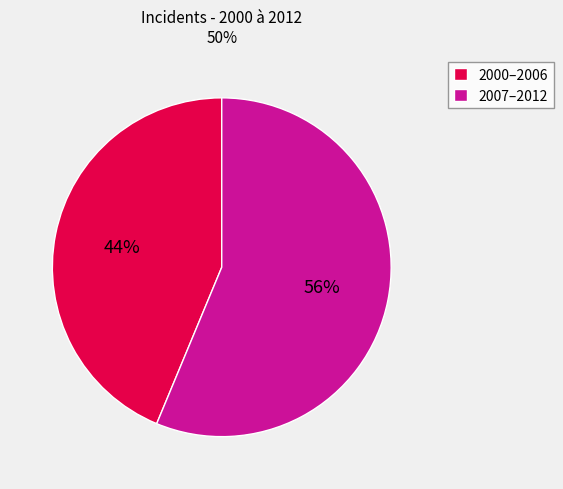

Is it true that 2000–2006 is 44% of the pie?

True